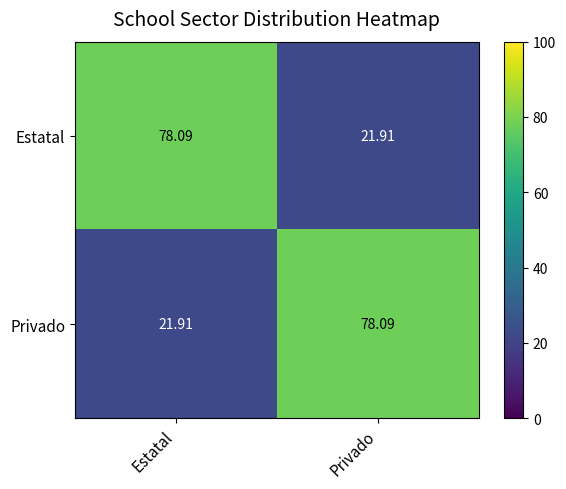

What is the total value across all series at Privado?

100.0